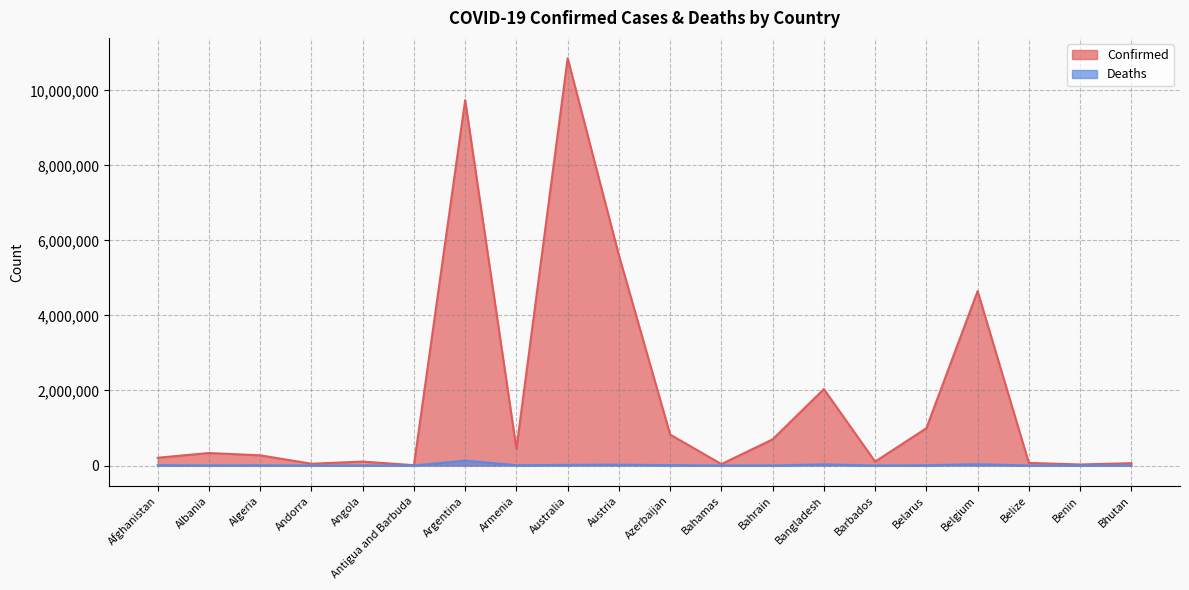

What are all the series names shown in the legend?

Confirmed, Deaths